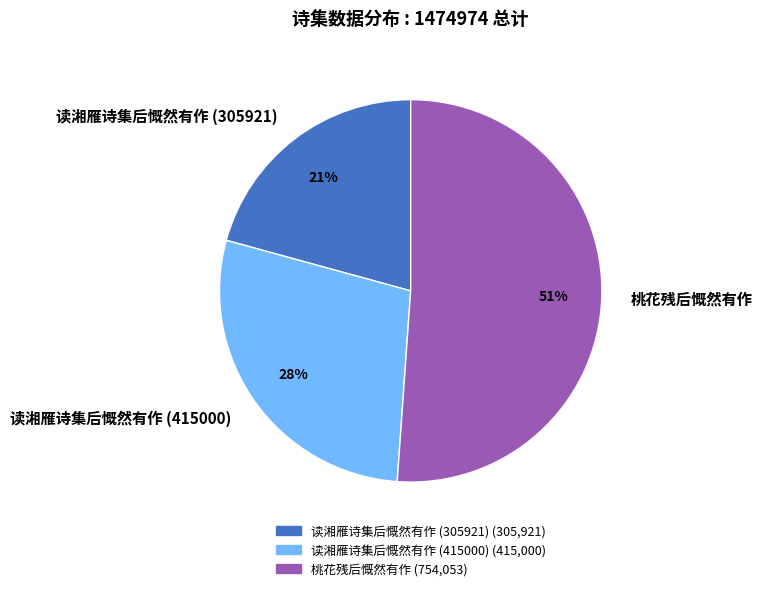

Is there any slice that represents more than half of the pie?

Yes